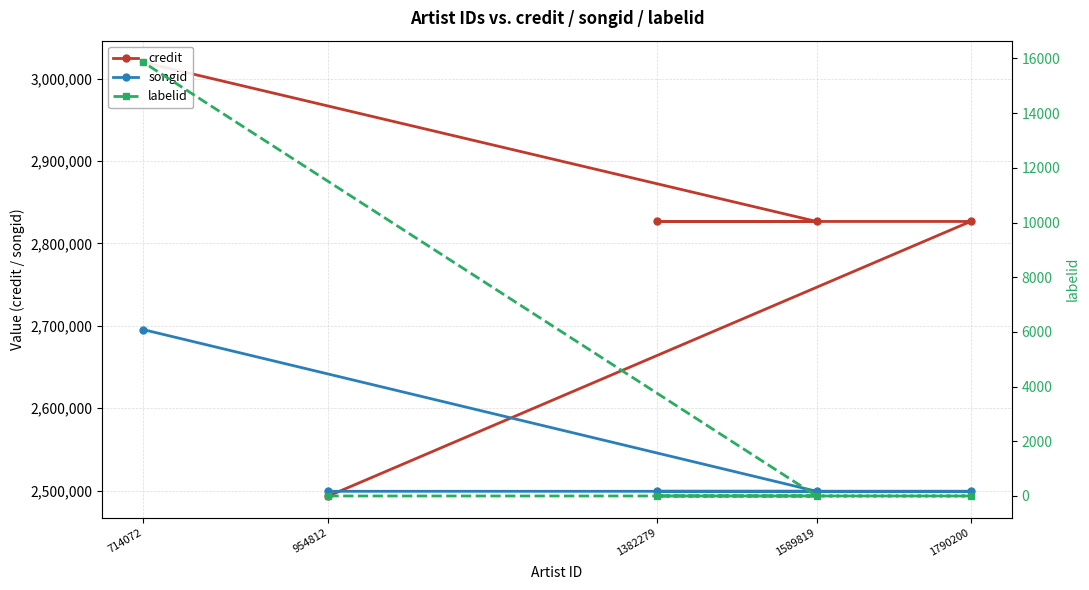

At 714072, list the series in order from smallest to largest.

labelid, songid, credit